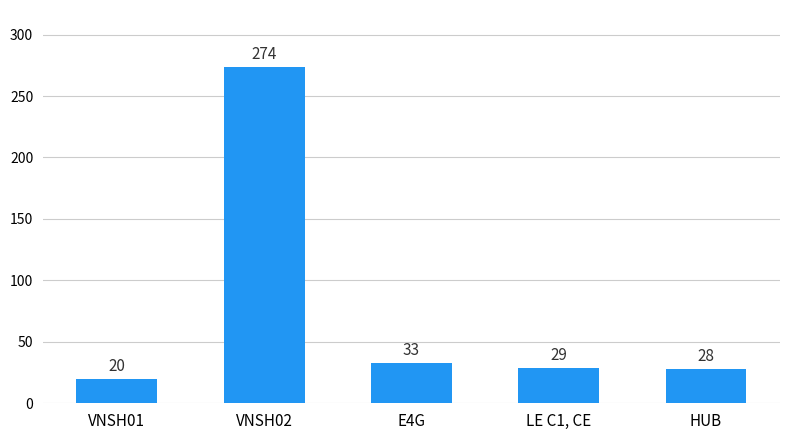

Rank the categories by value from lowest to highest.

VNSH01, HUB, LE C1, CE, E4G, VNSH02